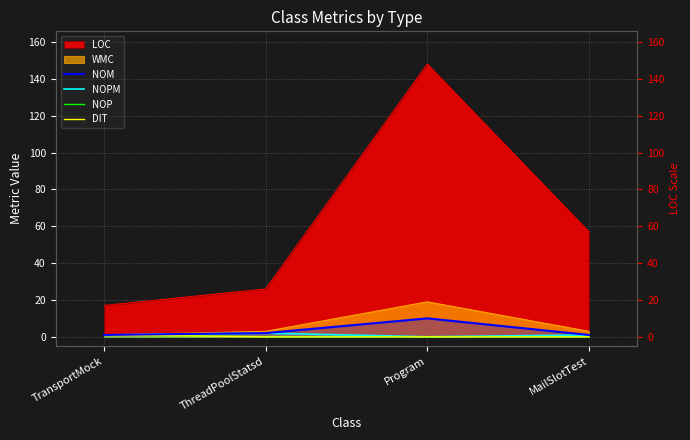

How many data points in NOM are less than 2?

2